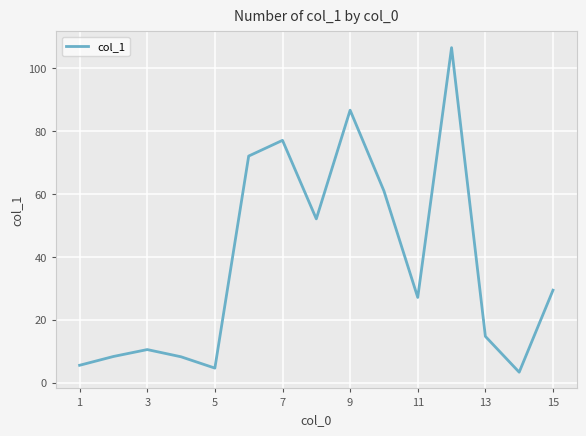

What is the maximum value shown in the chart?

106.6